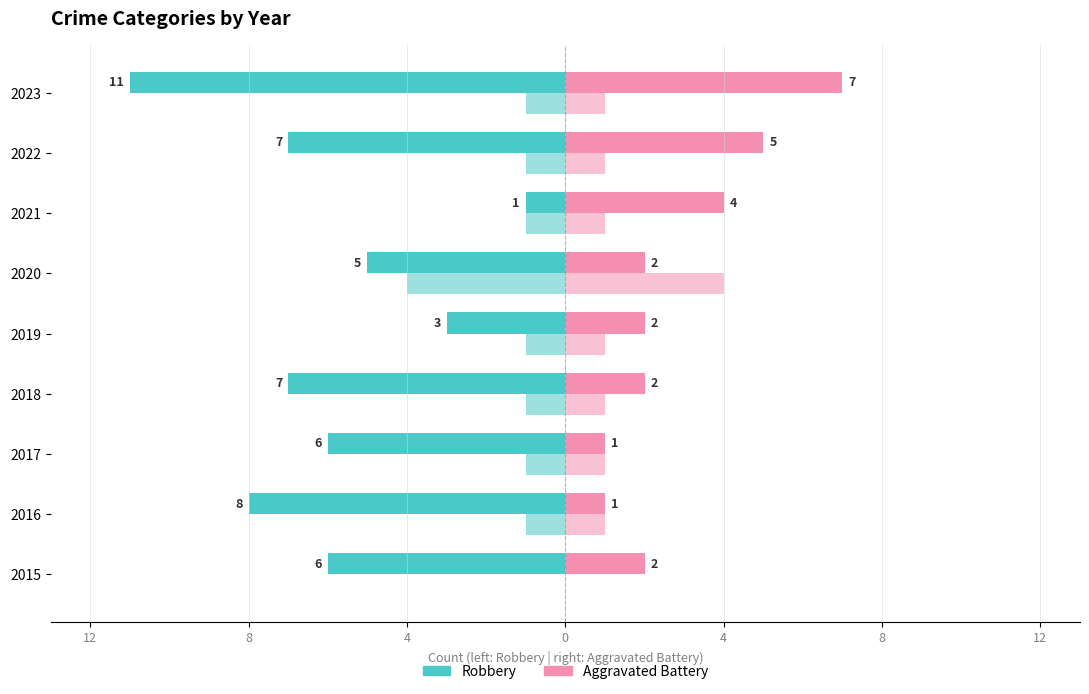

What is the value of the Aggravated Battery bar at the 5th from the left?

1